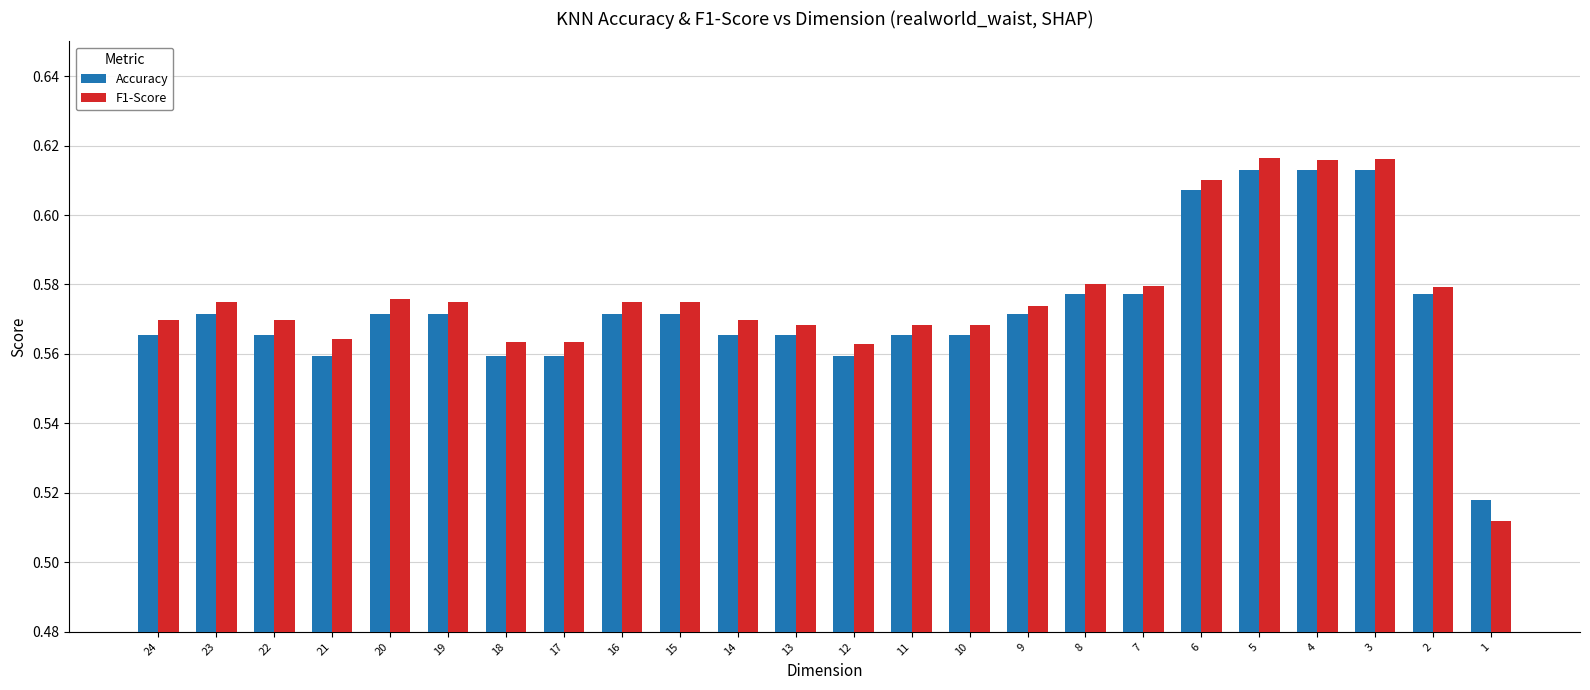

What is the total value across all series at 10?

1.1